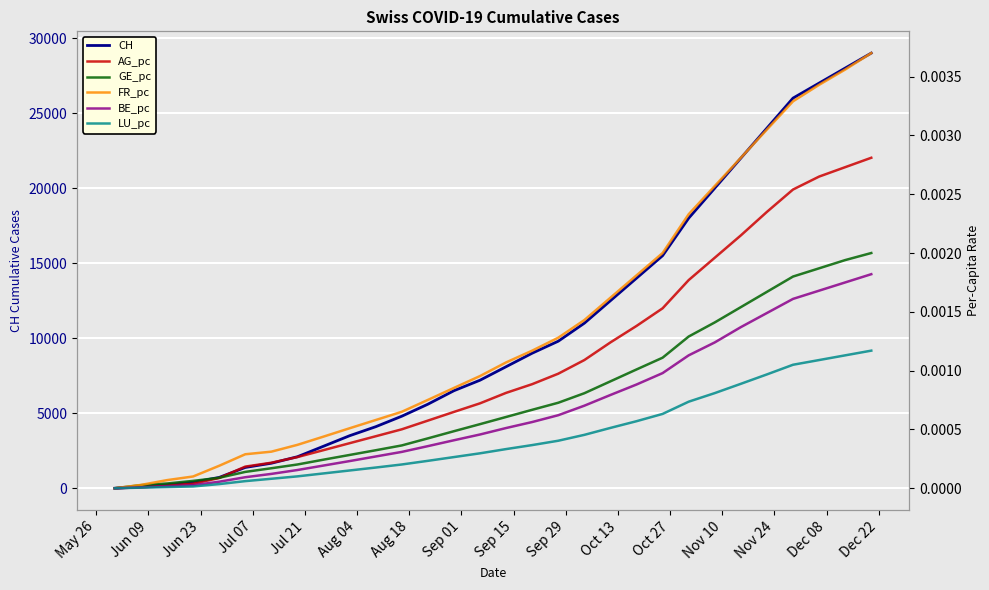

What is the maximum value for CH?

29000